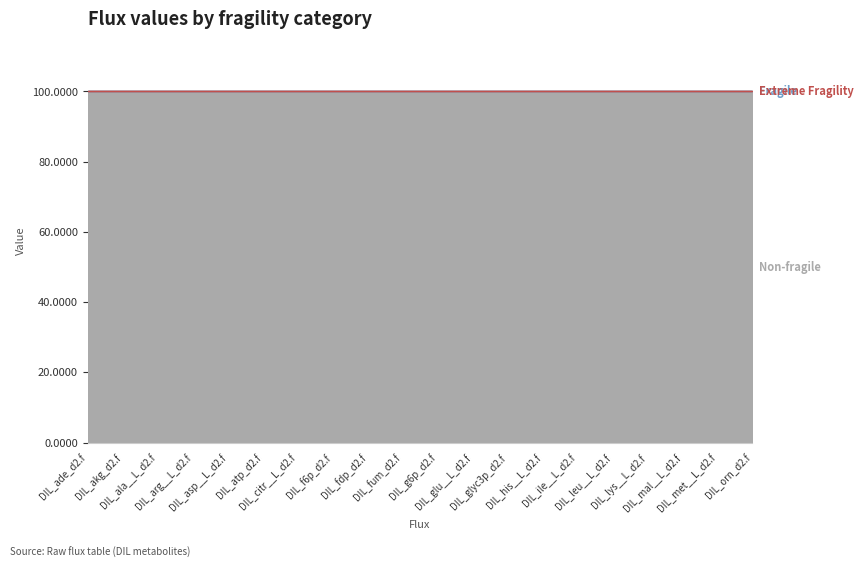

Reading left to right, list all the values displayed in this chart.

Non-fragile: DIL_ade_d2.f=100.0	DIL_akg_d2.f=100.0	DIL_ala__L_d2.f=100.0	DIL_arg__L_d2.f=100.0	DIL_asp__L_d2.f=100.0	DIL_atp_d2.f=100.0	DIL_citr__L_d2.f=100.0	DIL_f6p_d2.f=100.0	DIL_fdp_d2.f=100.0	DIL_fum_d2.f=100.0	DIL_g6p_d2.f=100.0	DIL_glu__L_d2.f=100.0	DIL_glyc3p_d2.f=100.0	DIL_his__L_d2.f=100.0	DIL_ile__L_d2.f=100.0	DIL_leu__L_d2.f=100.0	DIL_lys__L_d2.f=100.0	DIL_mal__L_d2.f=100.0	DIL_met__L_d2.f=100.0	DIL_orn_d2.f=100.0
Fragile: DIL_ade_d2.f=0.0	DIL_akg_d2.f=0.0	DIL_ala__L_d2.f=0.0	DIL_arg__L_d2.f=0.0	DIL_asp__L_d2.f=0.0	DIL_atp_d2.f=0.0	DIL_citr__L_d2.f=0.0	DIL_f6p_d2.f=0.0	DIL_fdp_d2.f=0.0	DIL_fum_d2.f=0.0	DIL_g6p_d2.f=0.0	DIL_glu__L_d2.f=0.0	DIL_glyc3p_d2.f=0.0	DIL_his__L_d2.f=0.0	DIL_ile__L_d2.f=0.0	DIL_leu__L_d2.f=0.0	DIL_lys__L_d2.f=0.0	DIL_mal__L_d2.f=0.0	DIL_met__L_d2.f=0.0	DIL_orn_d2.f=0.0
Extreme Fragility: DIL_ade_d2.f=0.0	DIL_akg_d2.f=0.0	DIL_ala__L_d2.f=0.0	DIL_arg__L_d2.f=0.0	DIL_asp__L_d2.f=0.0	DIL_atp_d2.f=0.0	DIL_citr__L_d2.f=0.0	DIL_f6p_d2.f=0.0	DIL_fdp_d2.f=0.0	DIL_fum_d2.f=0.0	DIL_g6p_d2.f=0.0	DIL_glu__L_d2.f=0.0	DIL_glyc3p_d2.f=0.0	DIL_his__L_d2.f=0.0	DIL_ile__L_d2.f=0.0	DIL_leu__L_d2.f=0.0	DIL_lys__L_d2.f=0.0	DIL_mal__L_d2.f=0.0	DIL_met__L_d2.f=0.0	DIL_orn_d2.f=0.0